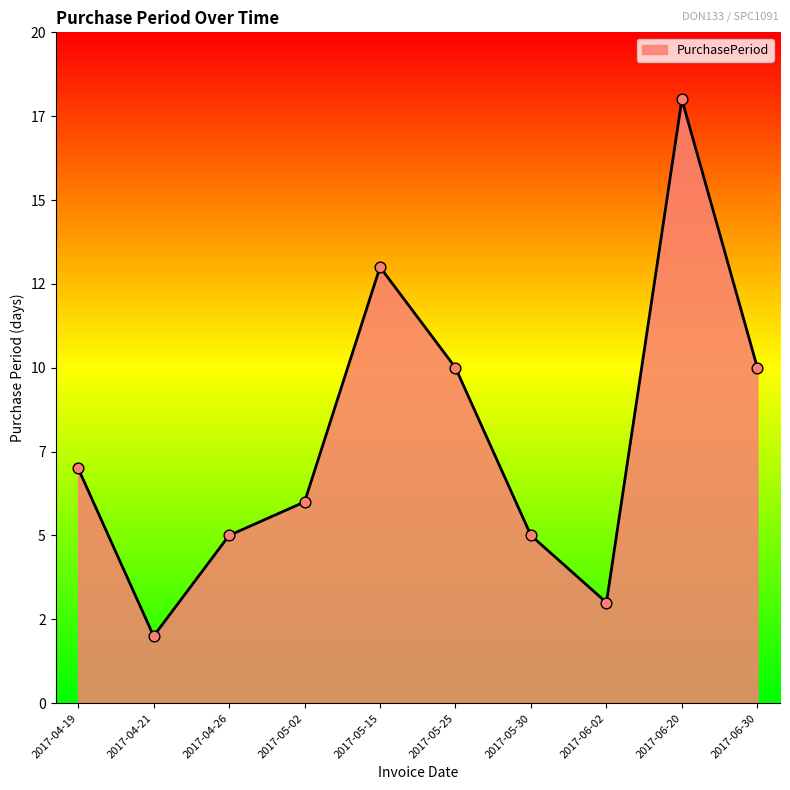

Approximately how many times larger is the value at 2017-06-30 compared to 2017-05-02?

1.7